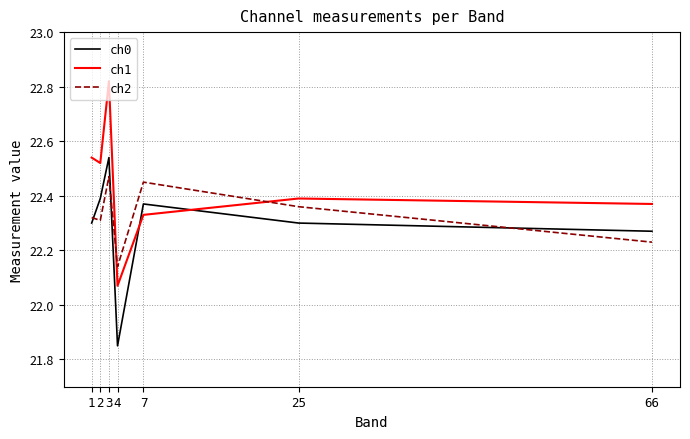

What is the difference between the maximum and minimum values in the ch0 series?

0.7